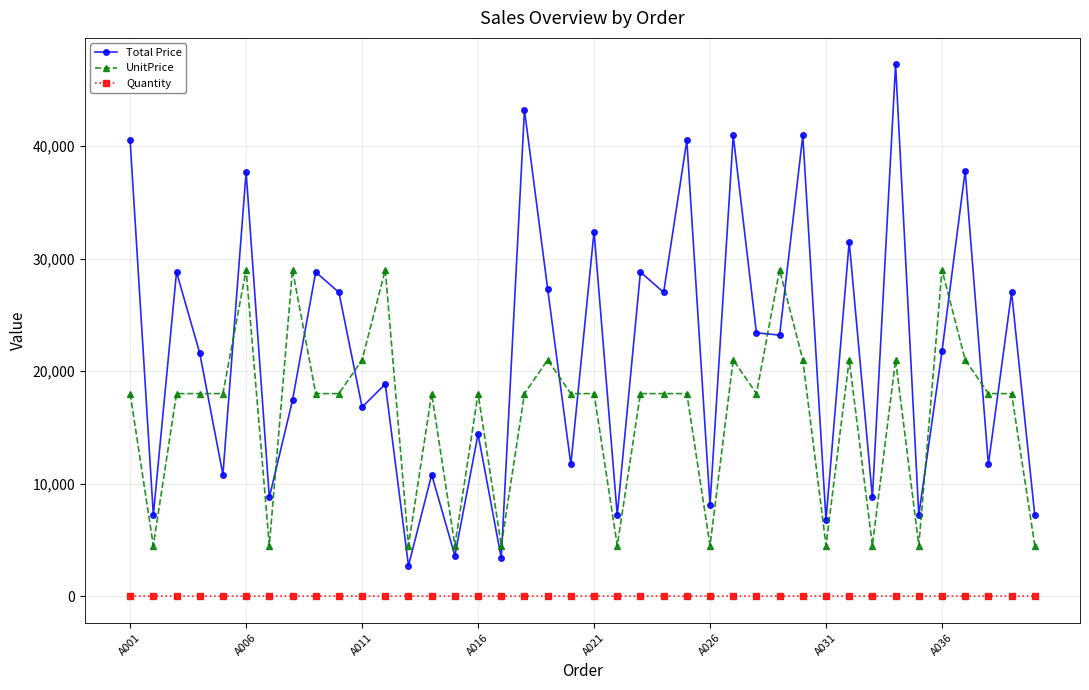

Which series has the largest range (max minus min)?

Total Price